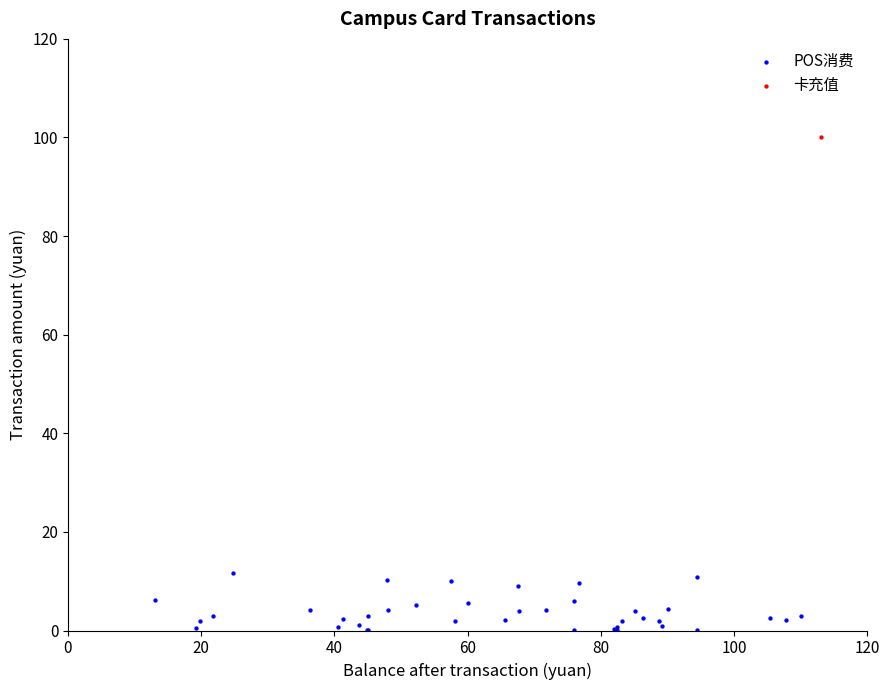

What are all the series names shown in the legend?

POS消费, 卡充值